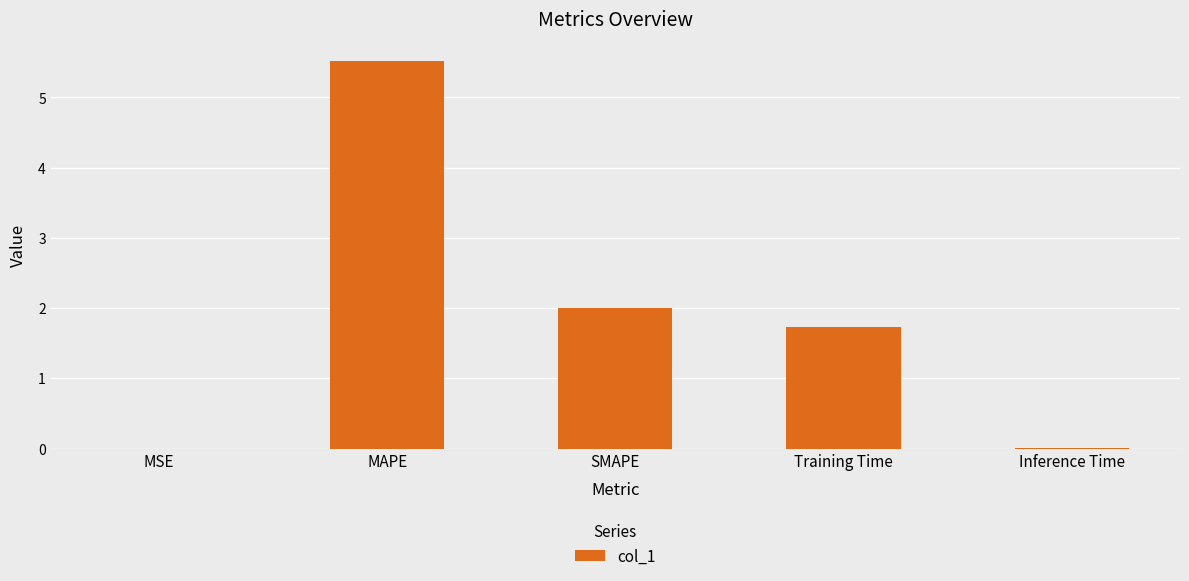

Where is the data nearest to the value 2?

SMAPE